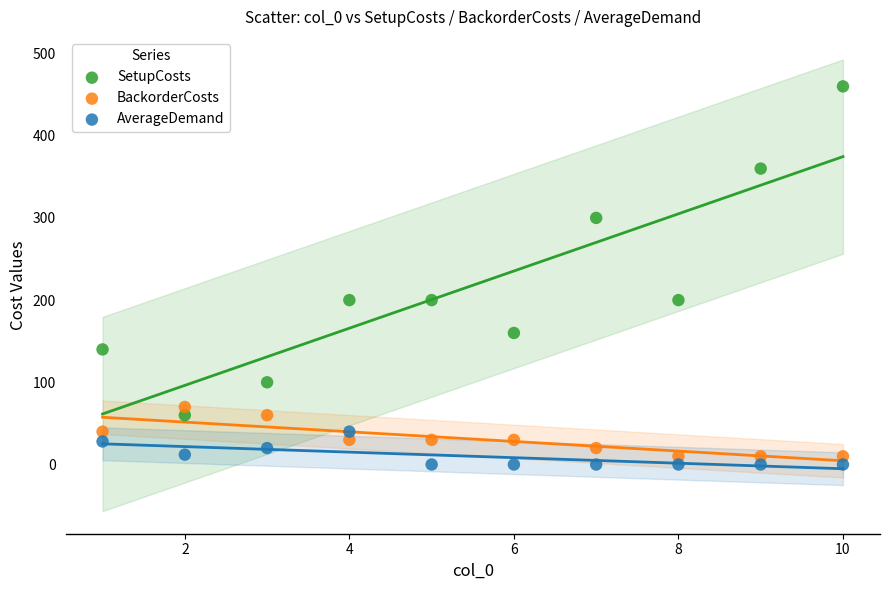

Across all data points, what is the range of X values (max minus min)?

9